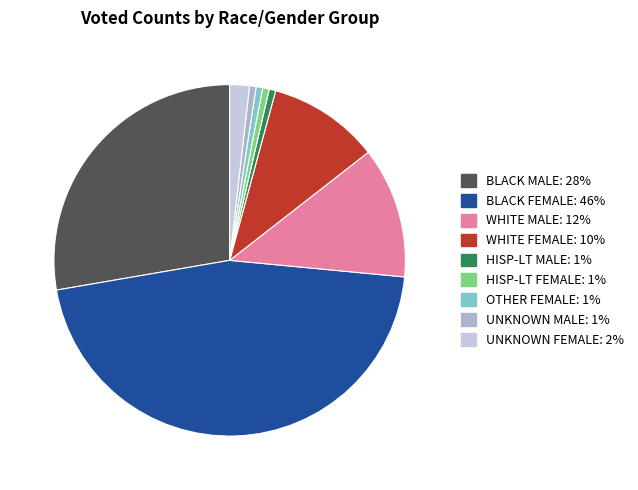

Is there a majority slice in this chart?

No